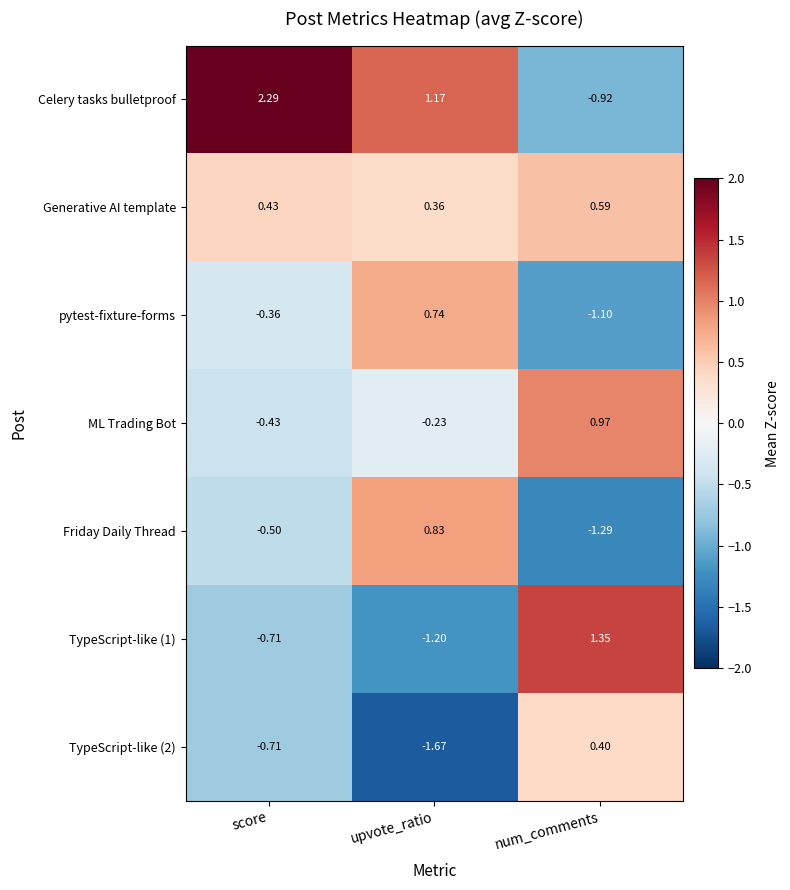

Where is TypeScript-like (1) nearest to the value 0?

score